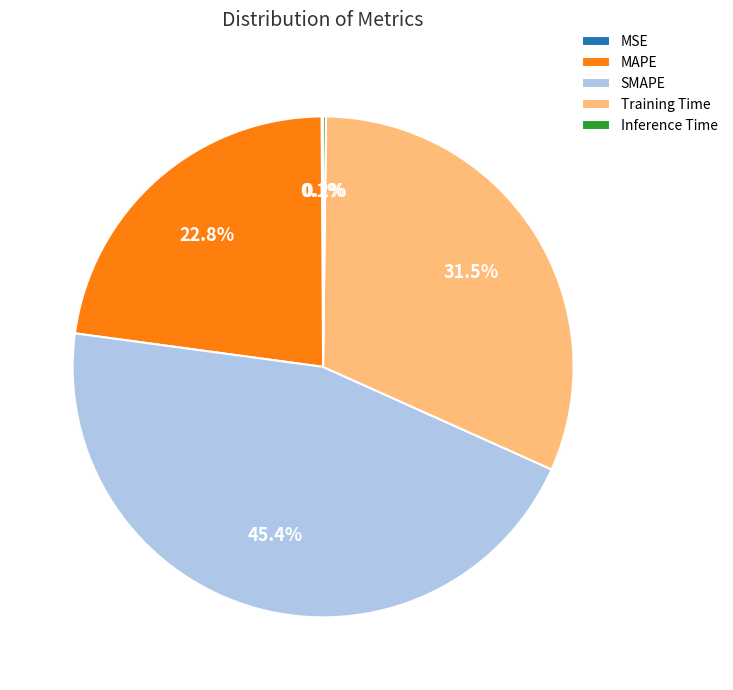

Which slice is the largest?

SMAPE